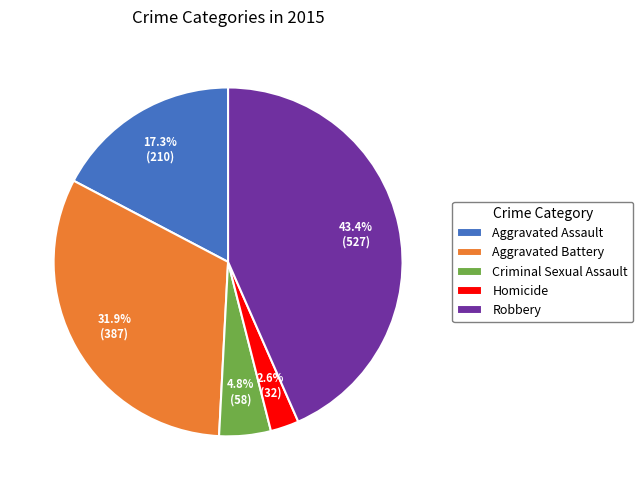

Does Criminal Sexual Assault account for over 50% of the chart?

No